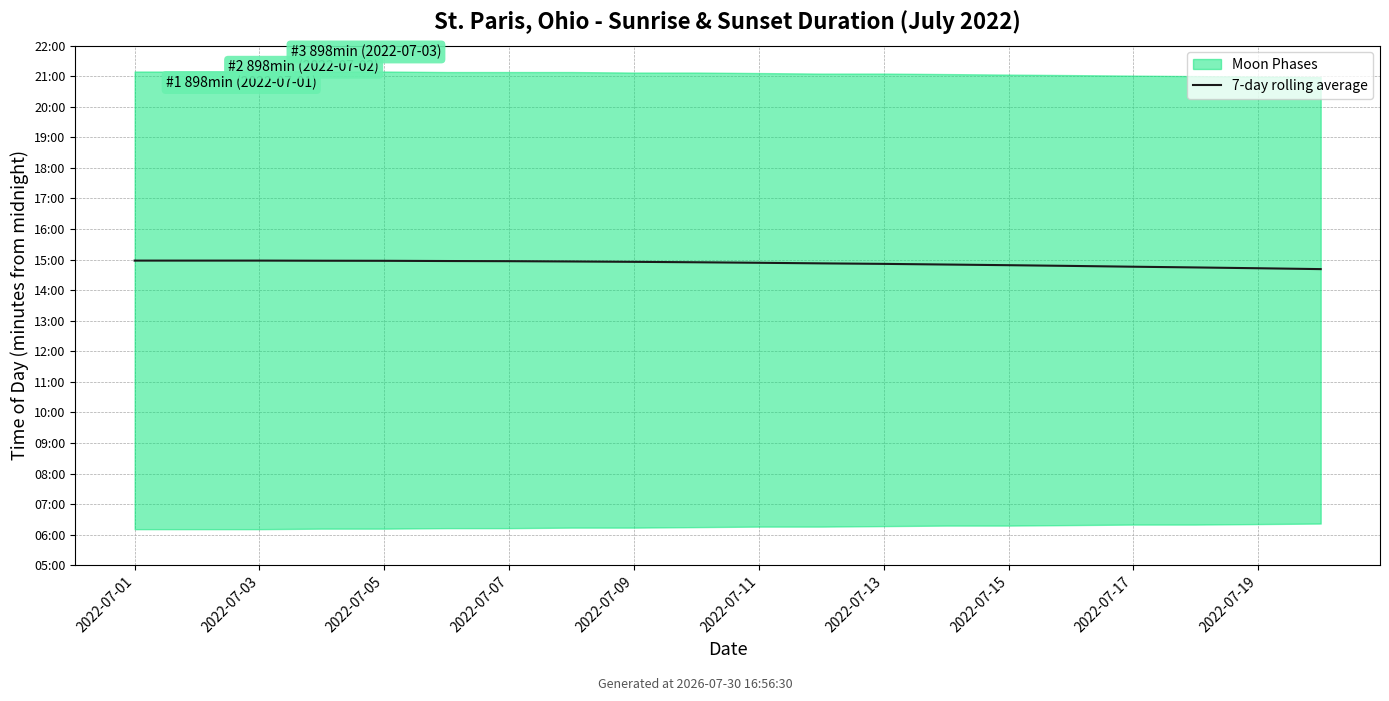

What is the greatest value displayed?

898.0